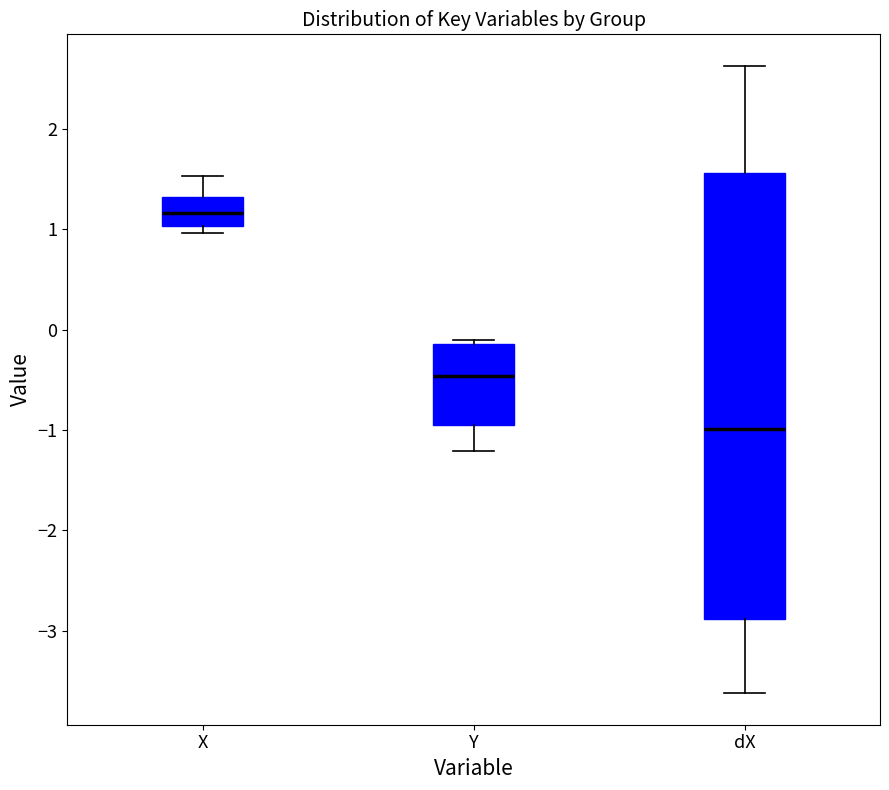

Which box is the tallest, from its lower edge to its upper edge?

dX